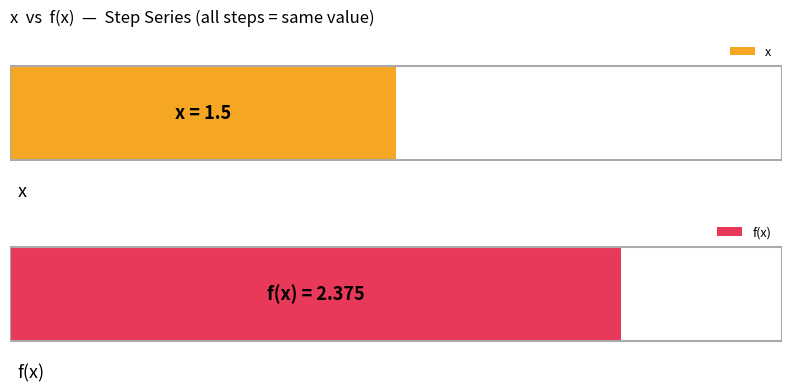

What is the maximum value for x?

1.5